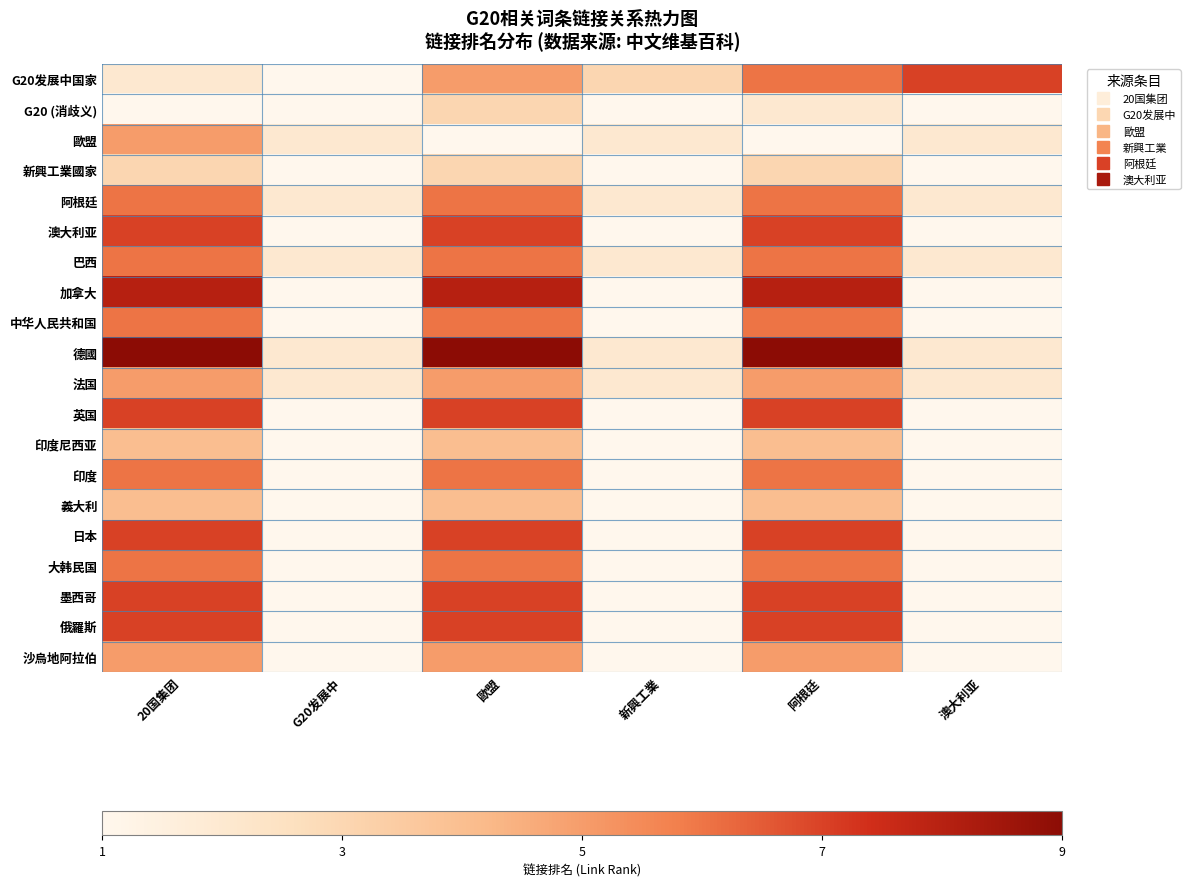

Count the number of data series in this chart.

20